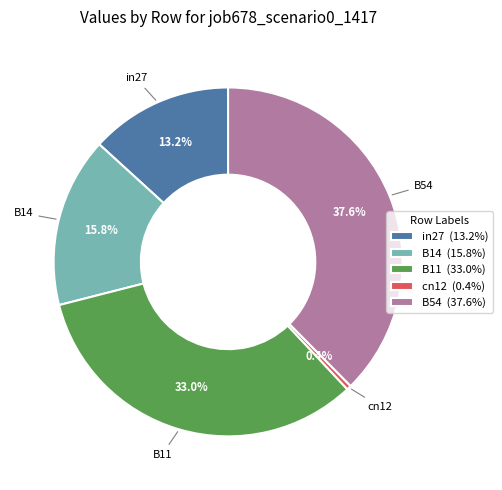

What is the smallest slice in the pie chart?

cn12